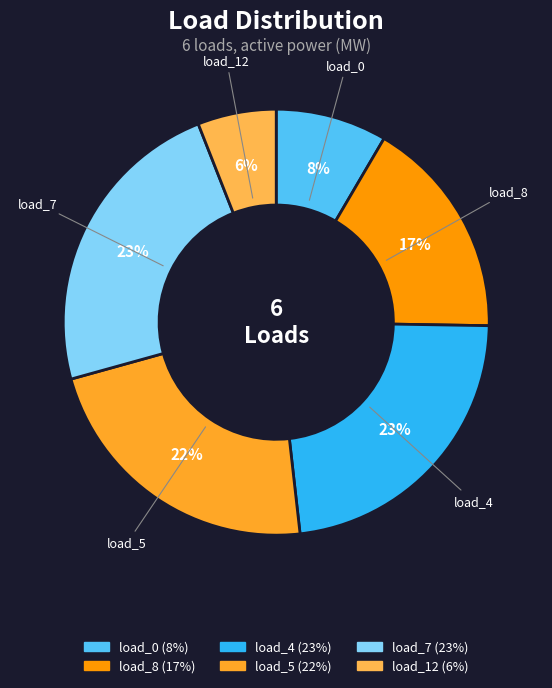

Count the number of slices in the pie.

6